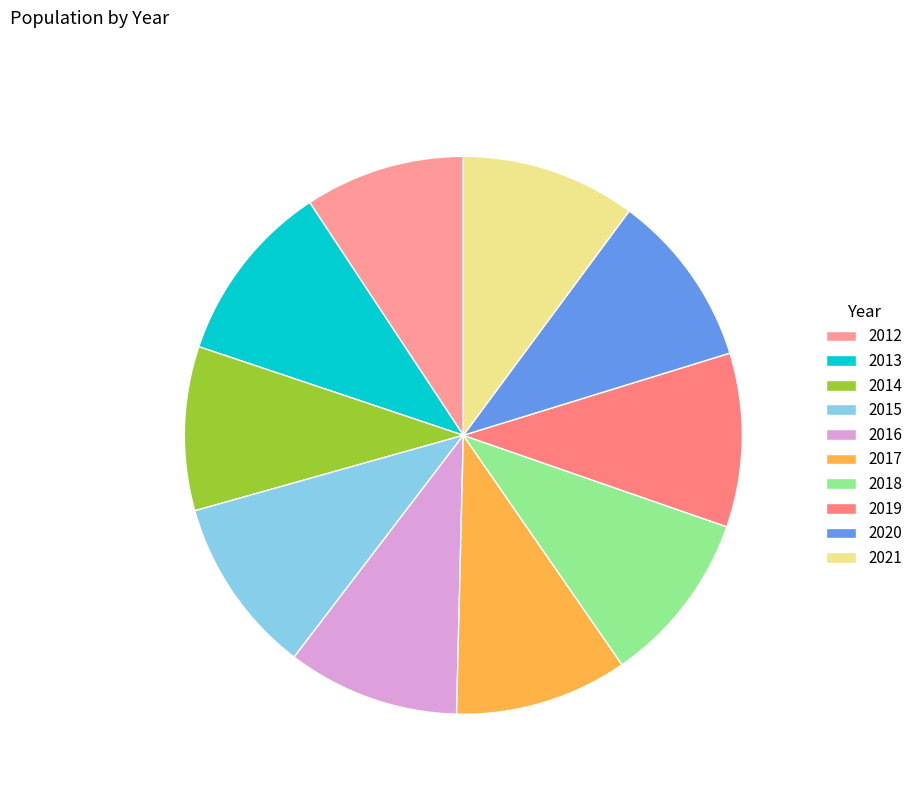

Approximately how many times larger is the value at 2014 compared to 2019?

0.9